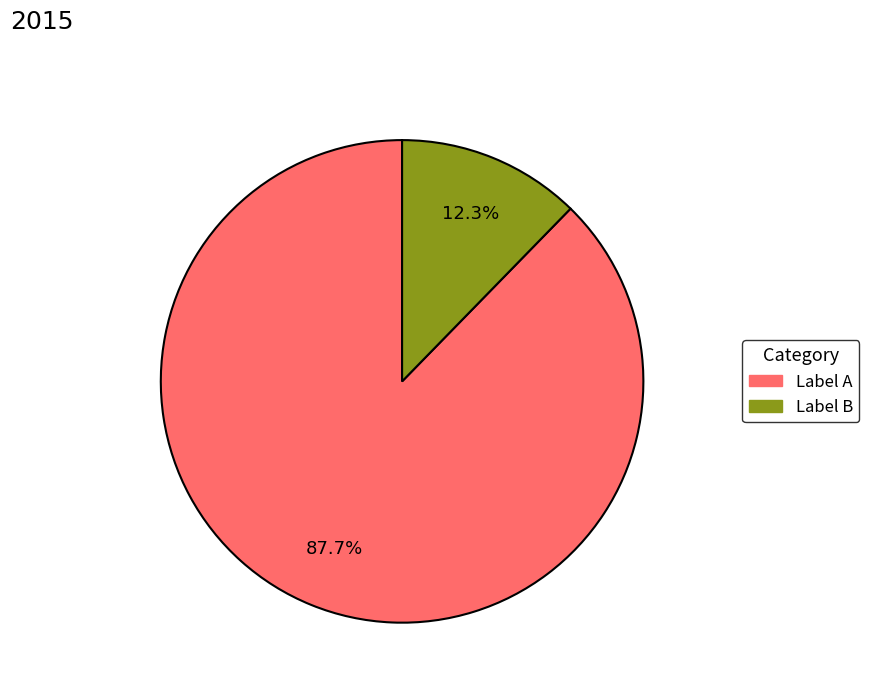

Rank the categories by value from highest to lowest.

Label A, Label B